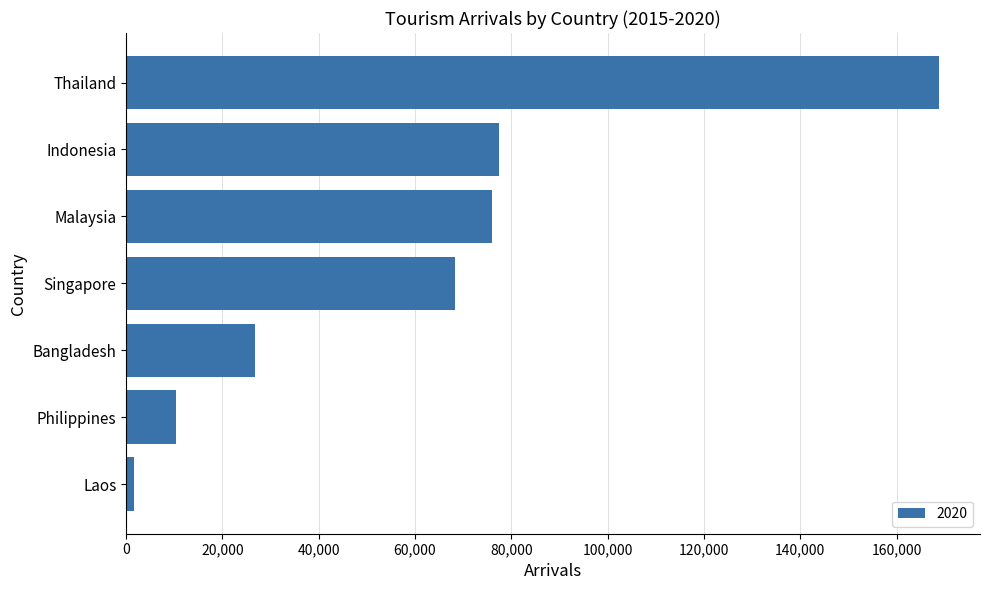

What is the average value?

61353.8